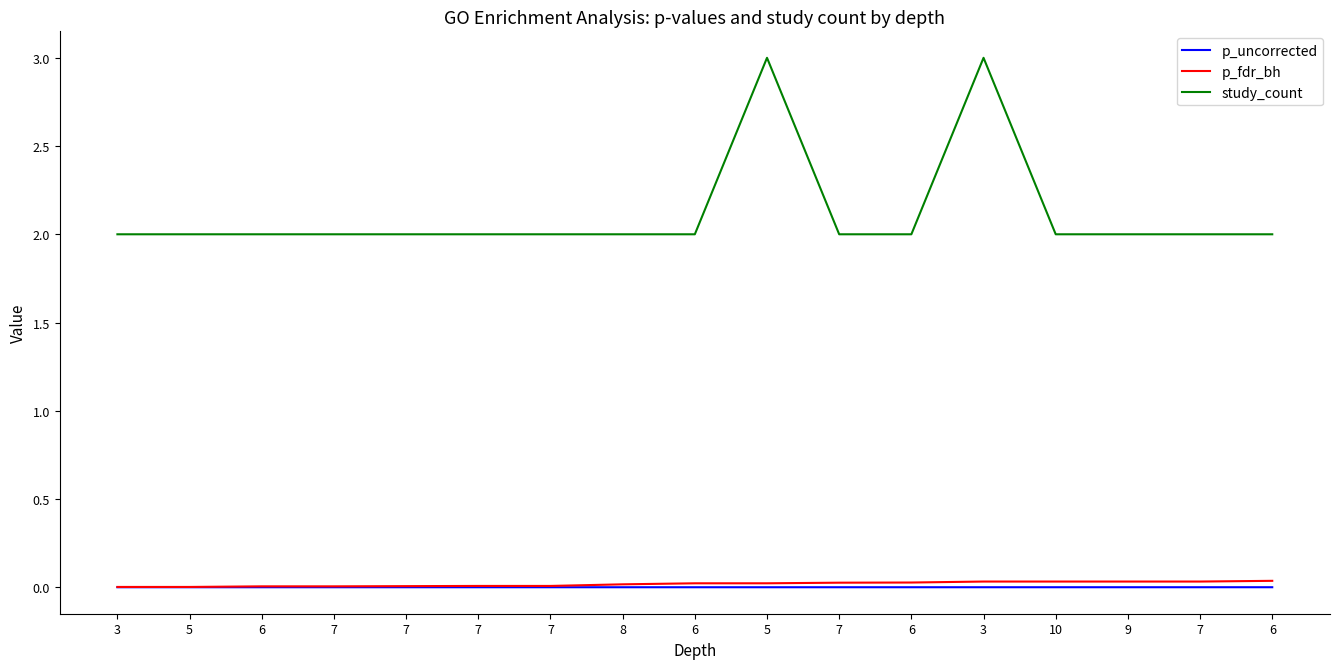

What are all the series names shown in the legend?

p_uncorrected, p_fdr_bh, study_count